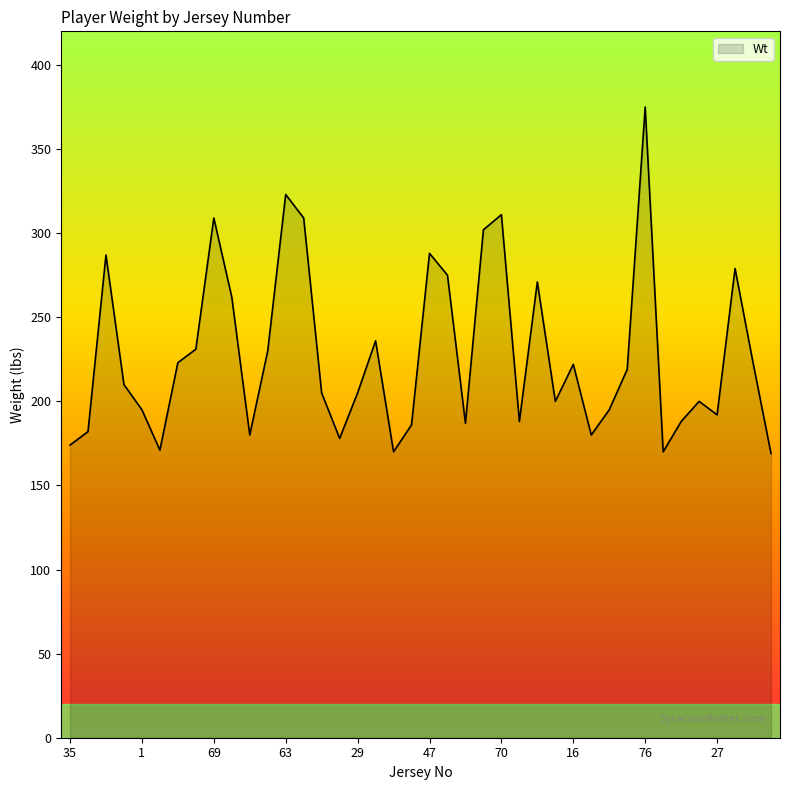

What is the greatest value displayed?

375